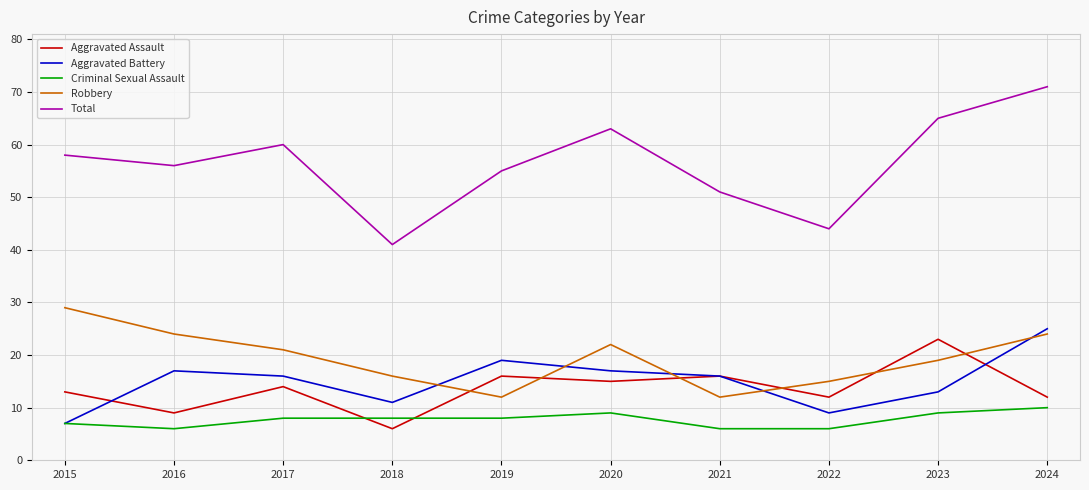

What is the difference between the maximum and second lowest values in the Criminal Sexual Assault series?

4